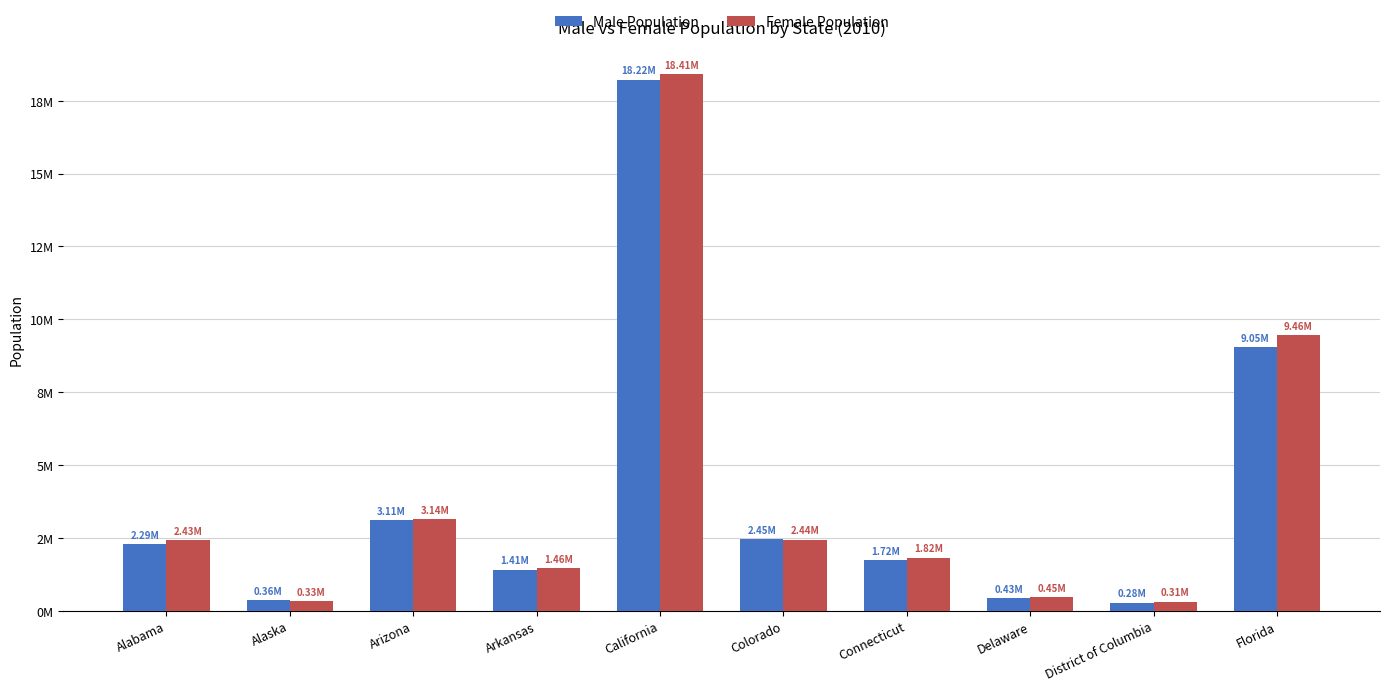

Are the bars horizontal?

No